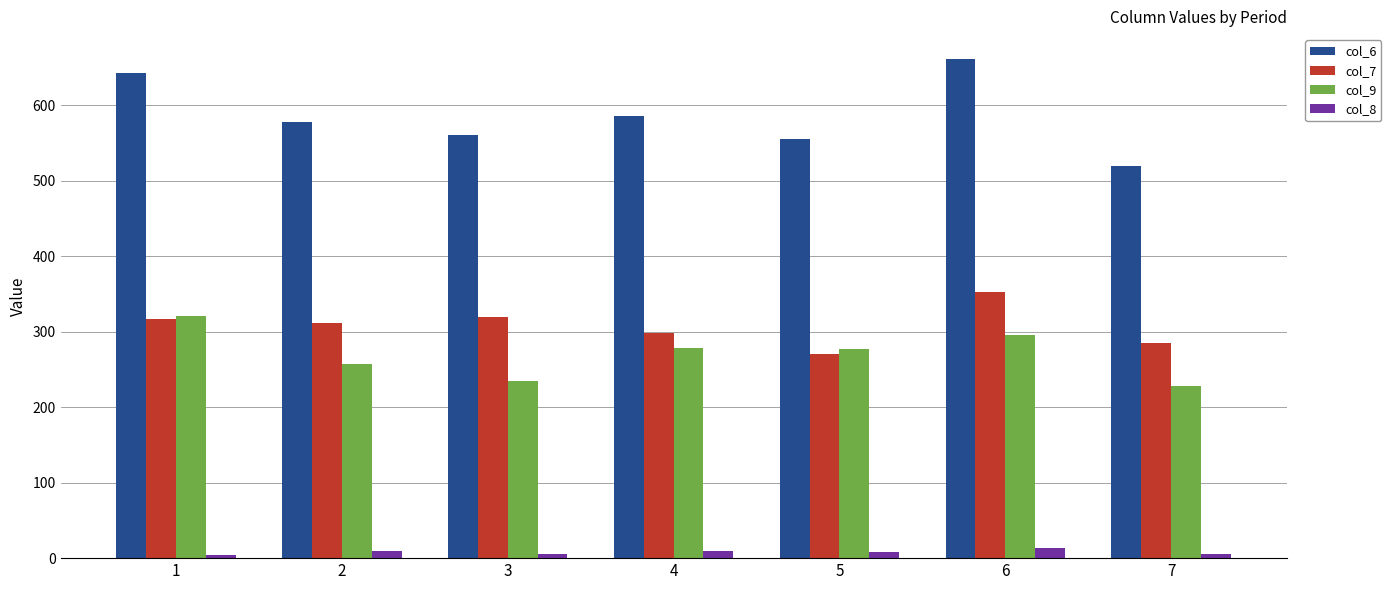

Rank the series by their maximum value, from lowest to highest.

col_8, col_9, col_7, col_6